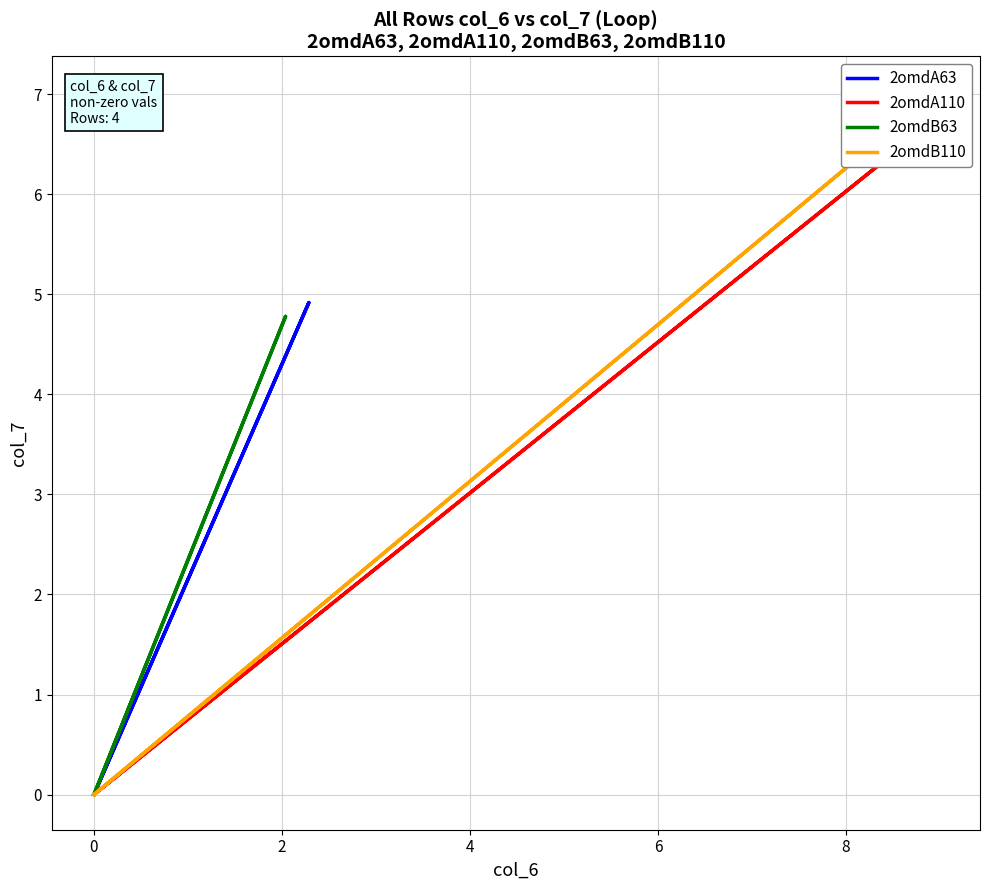

Reading right to left, what are all the values shown in this chart?

2omdA63: 0.0	4.9	0.0
2omdA110: 0.0	6.6	0.0
2omdB63: 0.0	4.8	0.0
2omdB110: 0.0	7.0	0.0